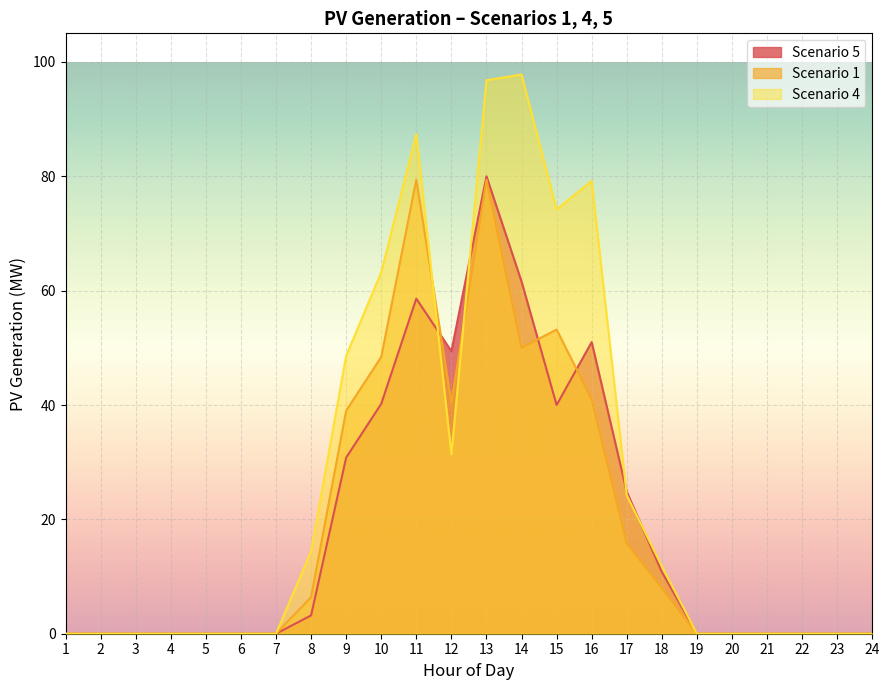

What is the difference between the Scenario 5 values at 20 and 8?

3.2